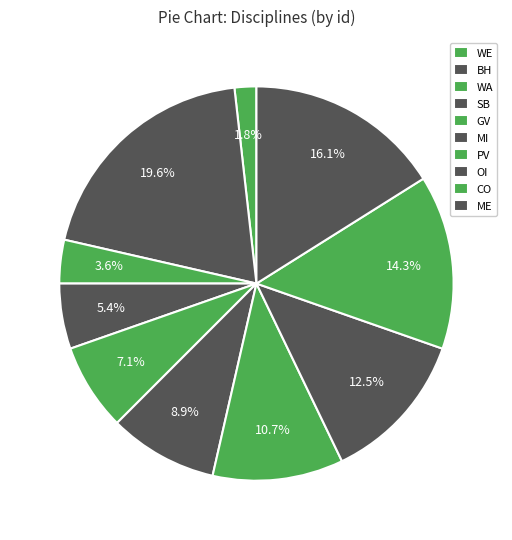

Rank the categories by value from lowest to highest.

WE, WA, SB, GV, MI, PV, OI, CO, ME, BH